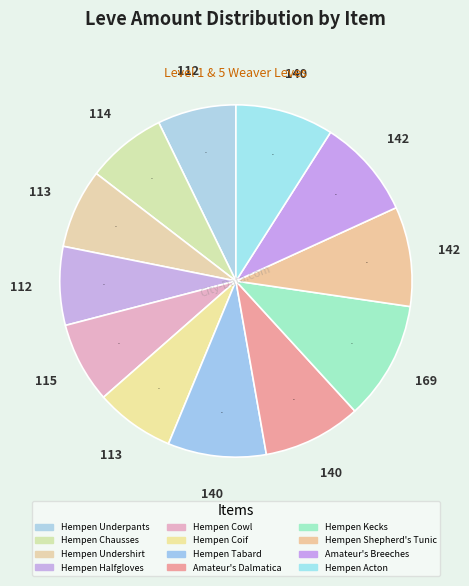

How many slices are in this pie chart?

12